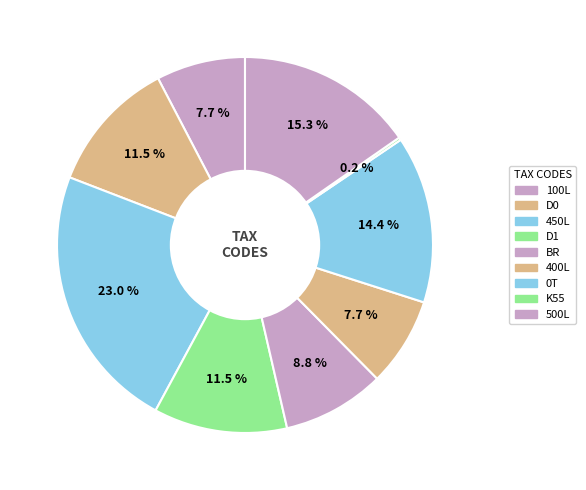

What percentage is the 450L slice, to the nearest percent?

23%